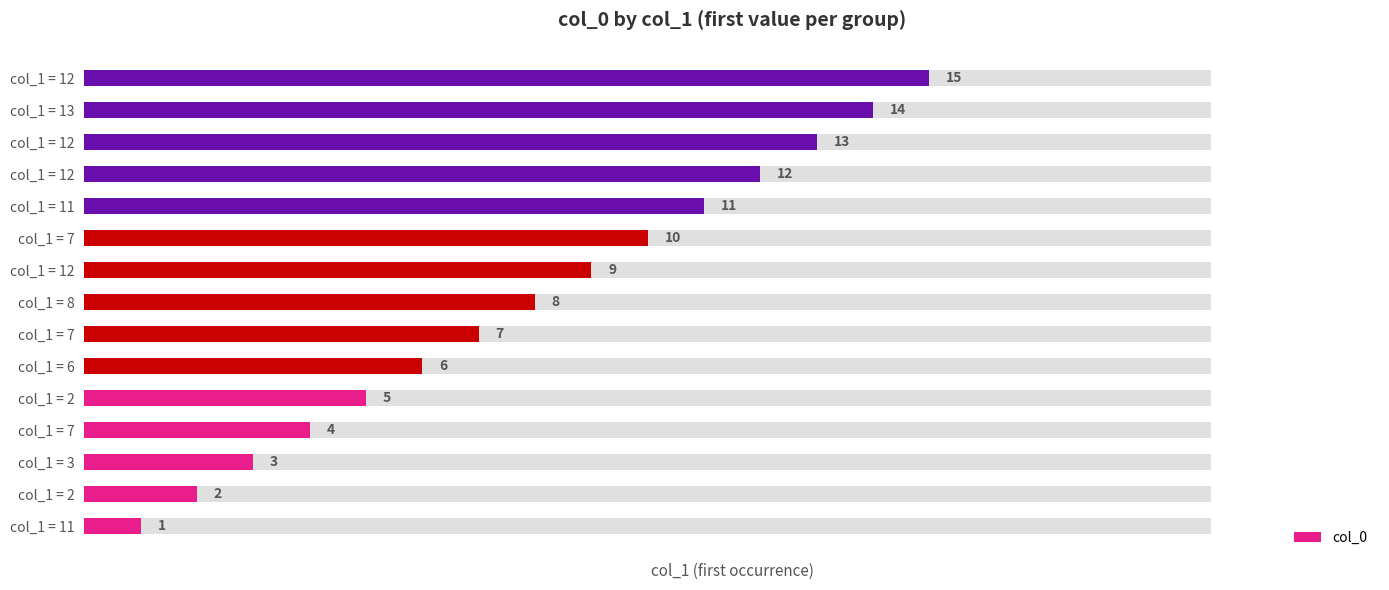

The value at col_1 = 2 is 3. True or false?

False